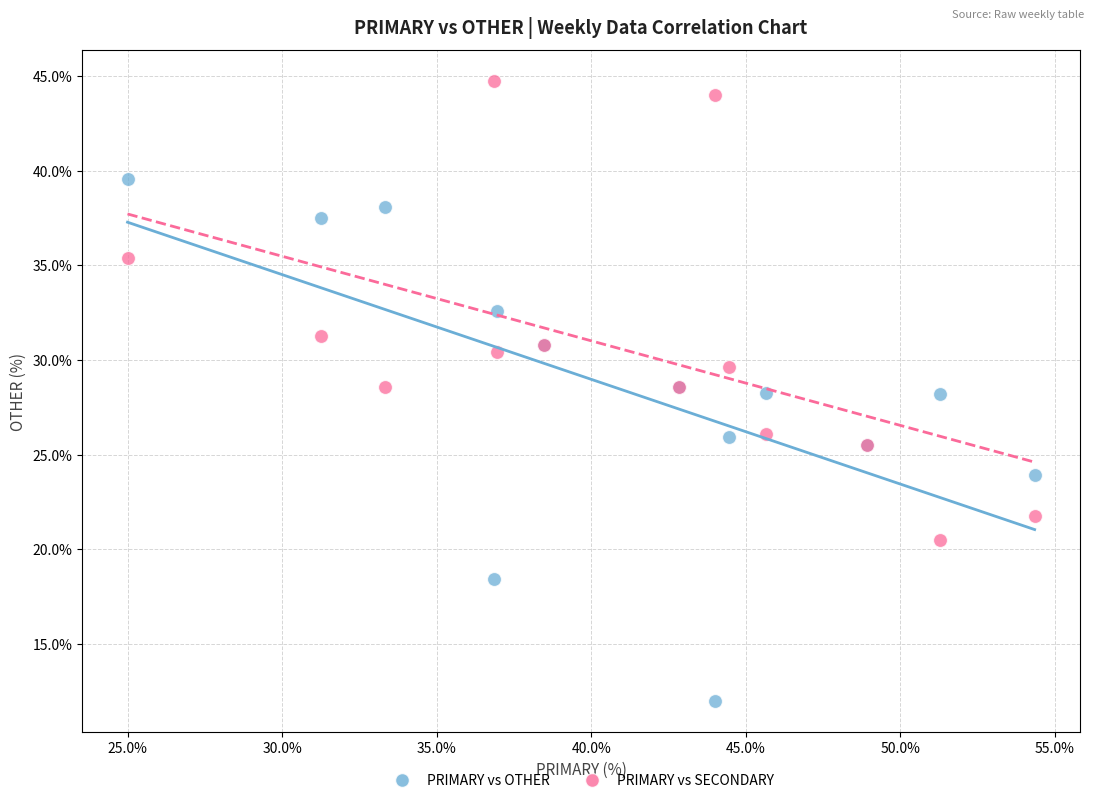

Which series reaches the minimum Y coordinate?

PRIMARY vs OTHER